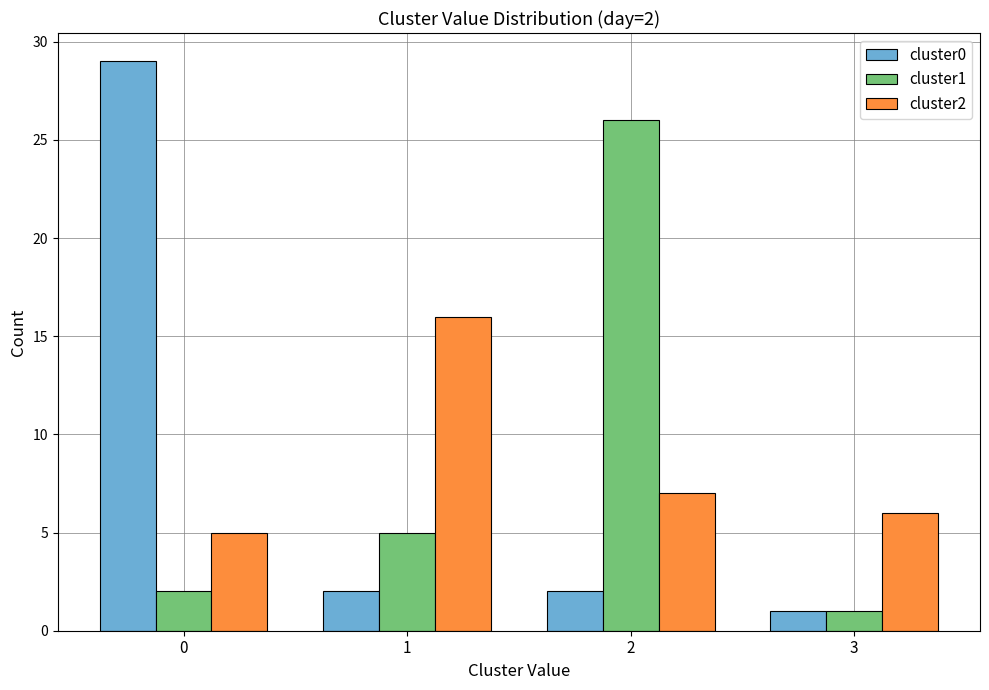

Which series changed the most between 1 and 3?

cluster2